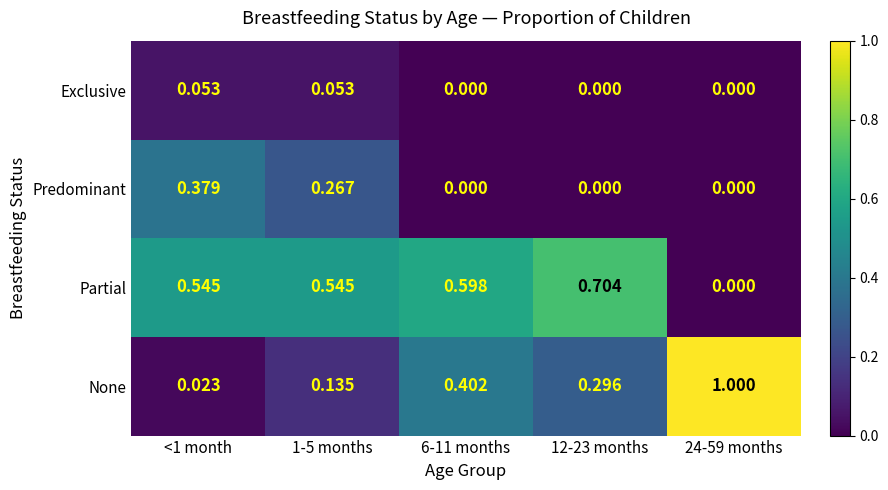

What is the total value across all series at 24-59 months?

1.0